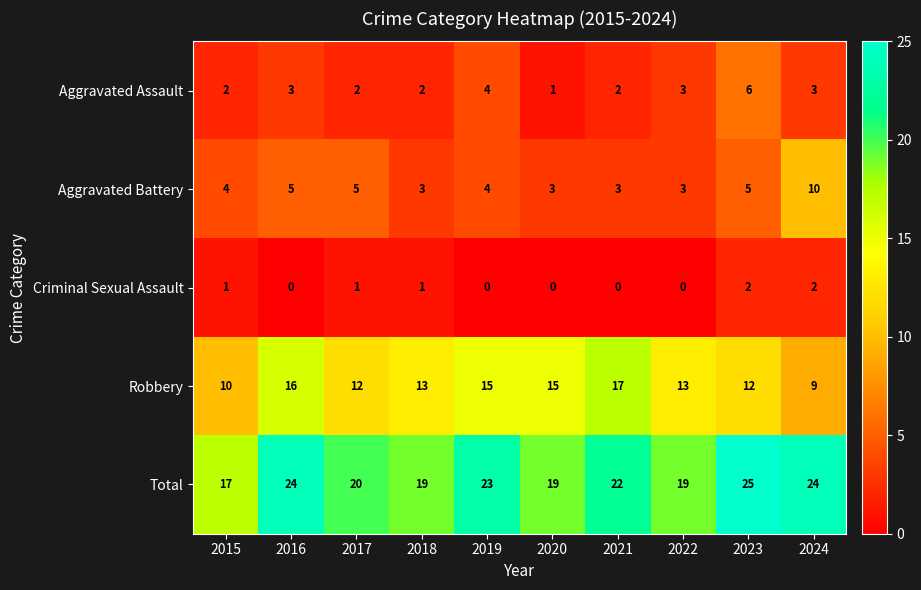

Which category has the highest value in the Aggravated Assault series?

2023